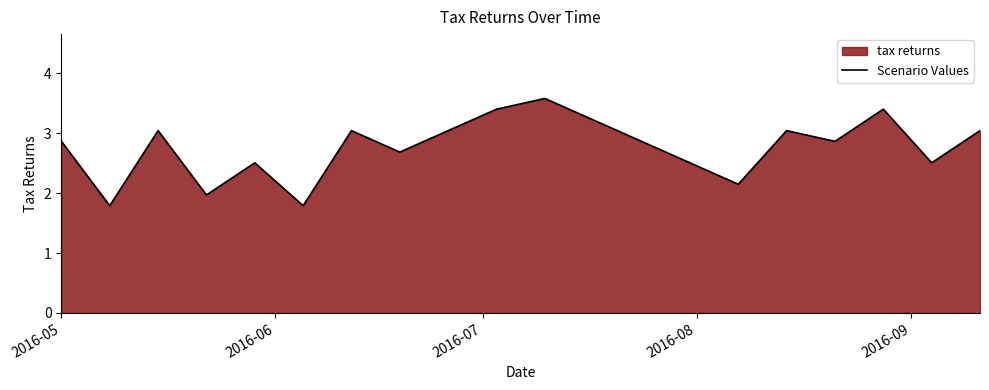

What is the maximum value shown in the chart?

3.6